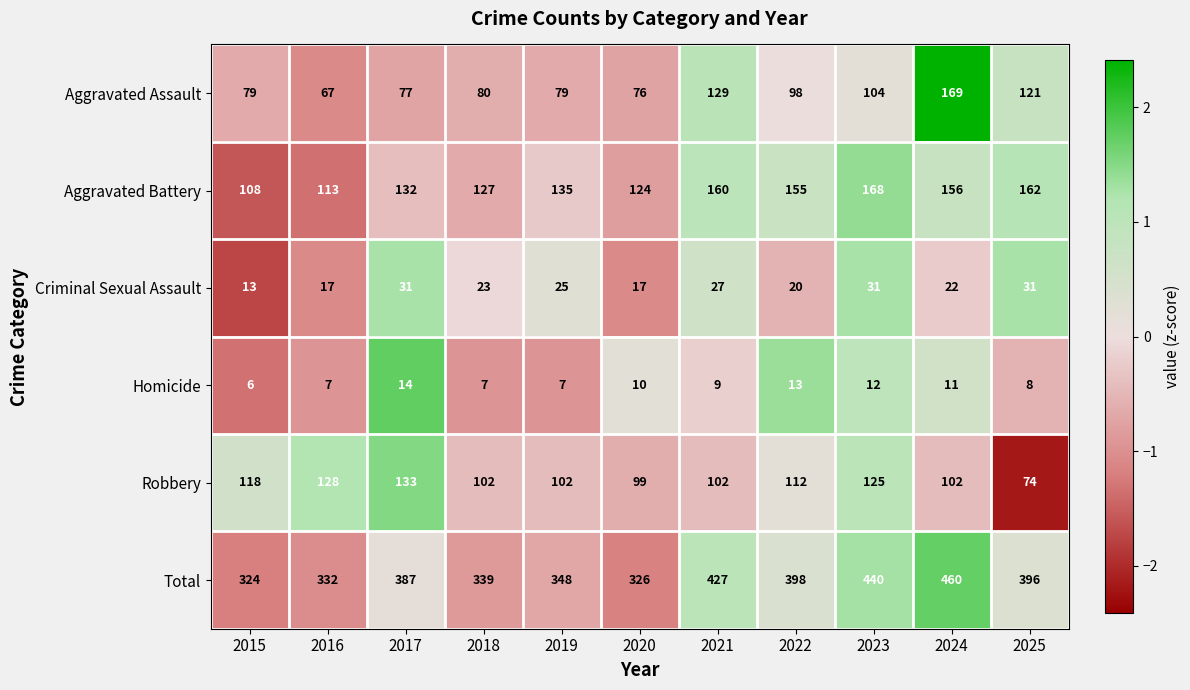

True or false: Total has a value of 141 at 2024.

False